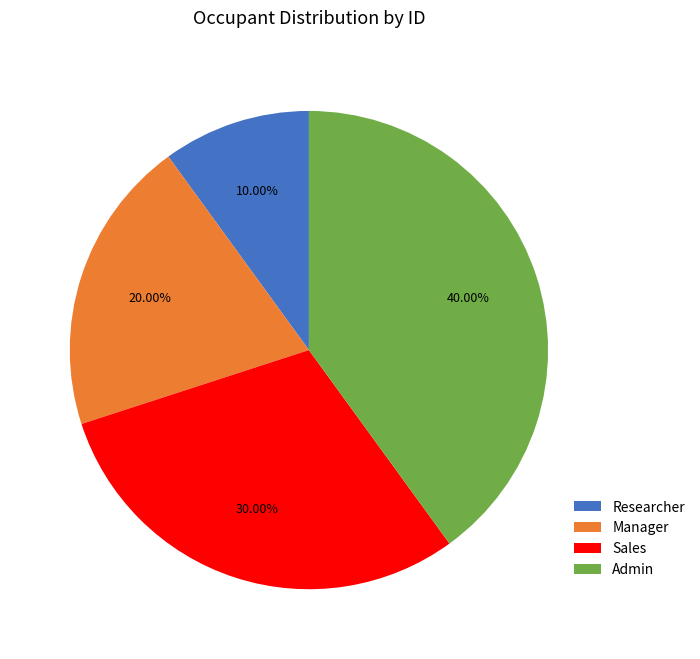

To the nearest percent, what is the average slice percentage?

25%